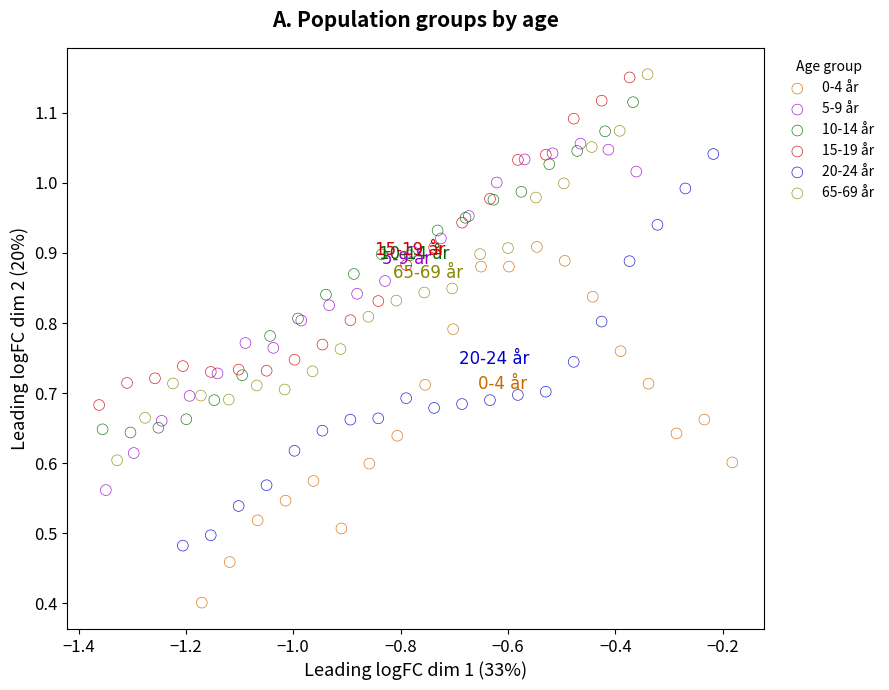

Which series reaches the minimum Y coordinate?

0-4 år